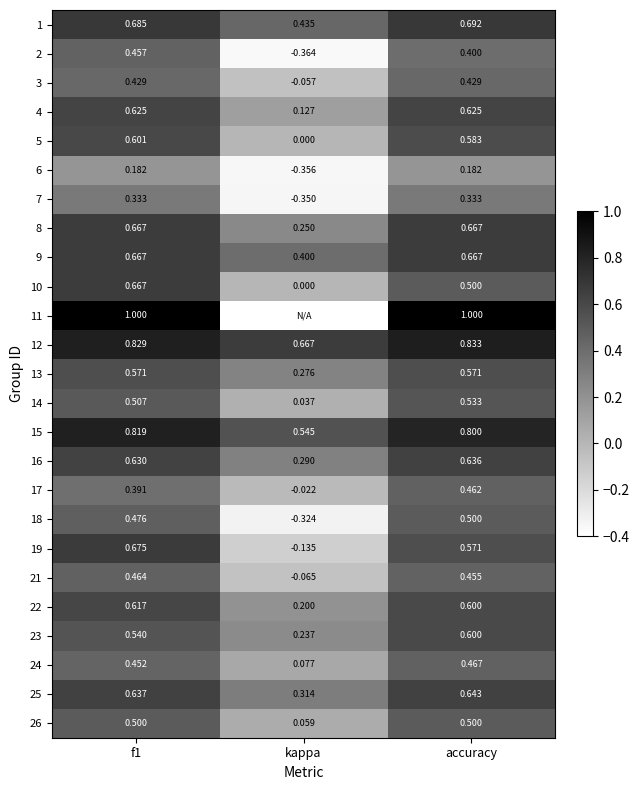

Is the value of 23 at f1 greater than the value of 5 at kappa?

Yes